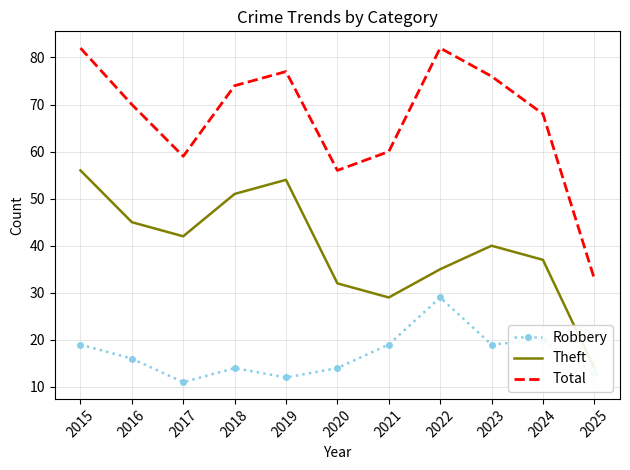

How many values in the Theft series exceed 40?

5